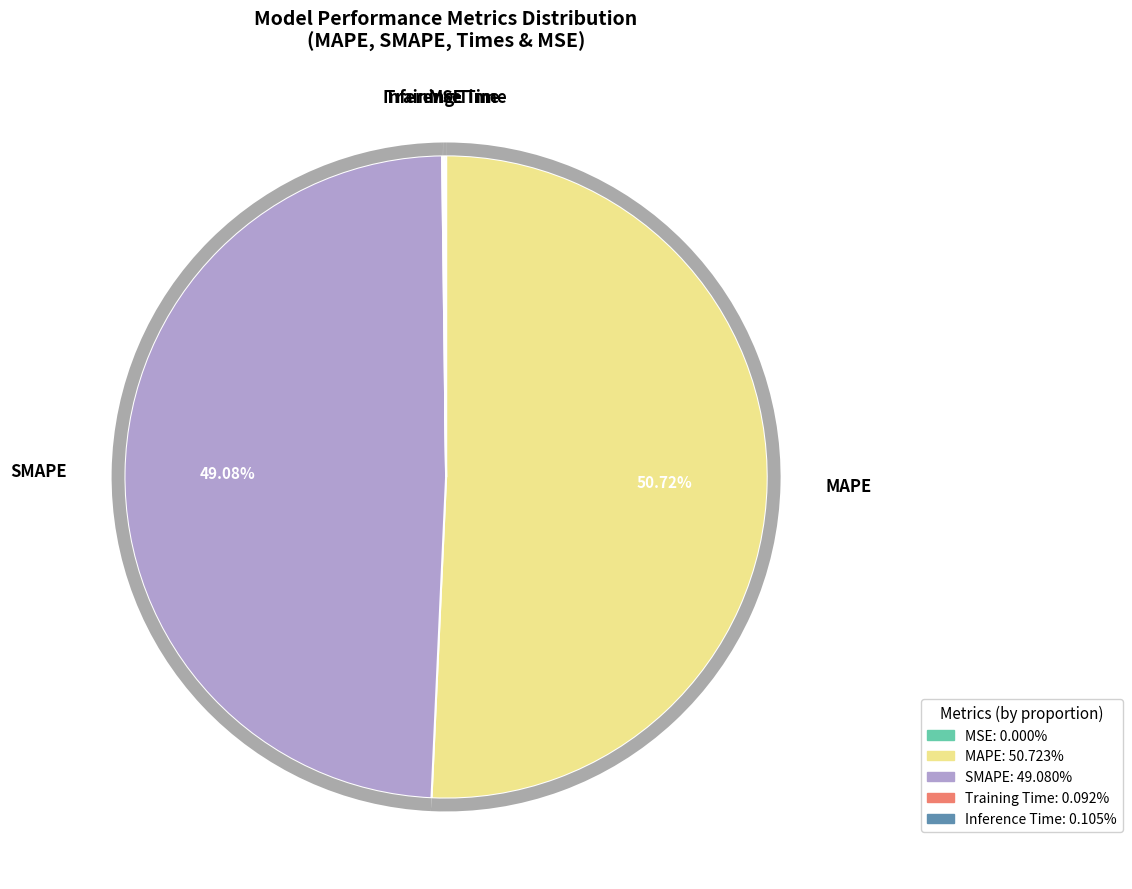

What is the largest slice in the pie chart?

MAPE